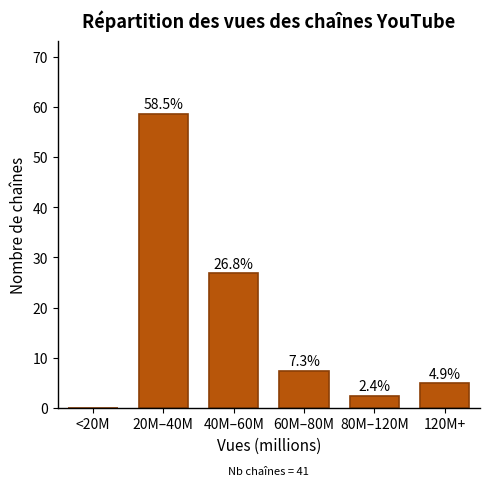

Reading left to right, transcribe all the data shown in this chart.

<20M=0.0	20M–40M=58.5	40M–60M=26.8	60M–80M=7.3	80M–120M=2.4	120M+=4.9